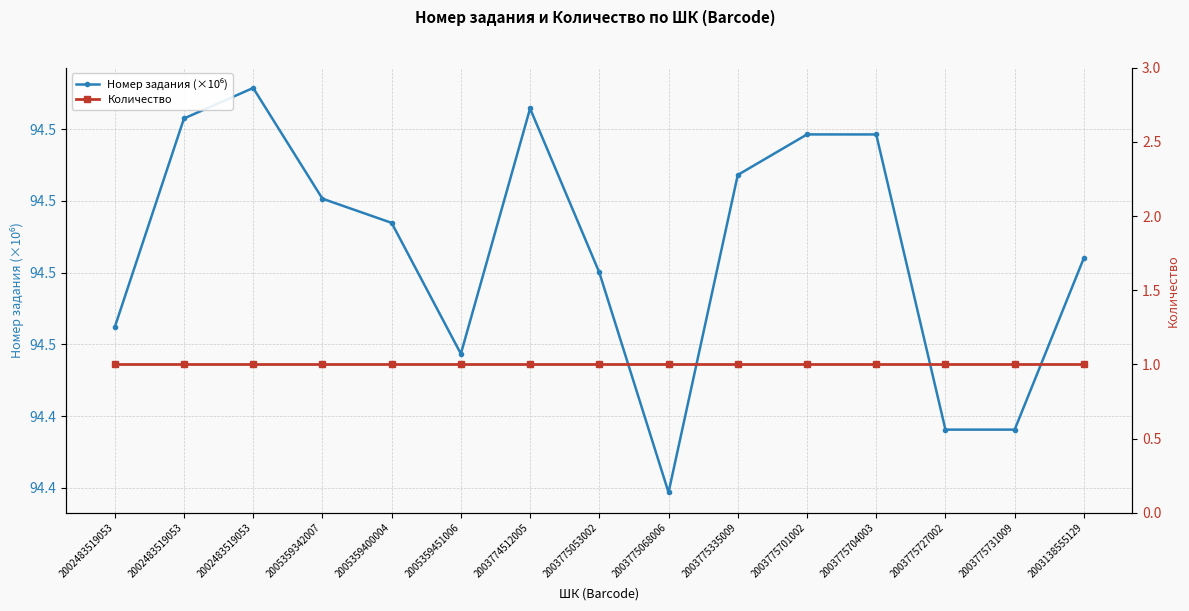

List the labels in order of Номер задания (×10⁶) value, largest first.

2002483519053, 2003774512005, 2002483519053, 2003775701002, 2003775704003, 2003775335009, 2005359342007, 2005359400004, 2003138555129, 2003775053002, 2002483519053, 2005359451006, 2003775731009, 2003775727002, 2003775068006